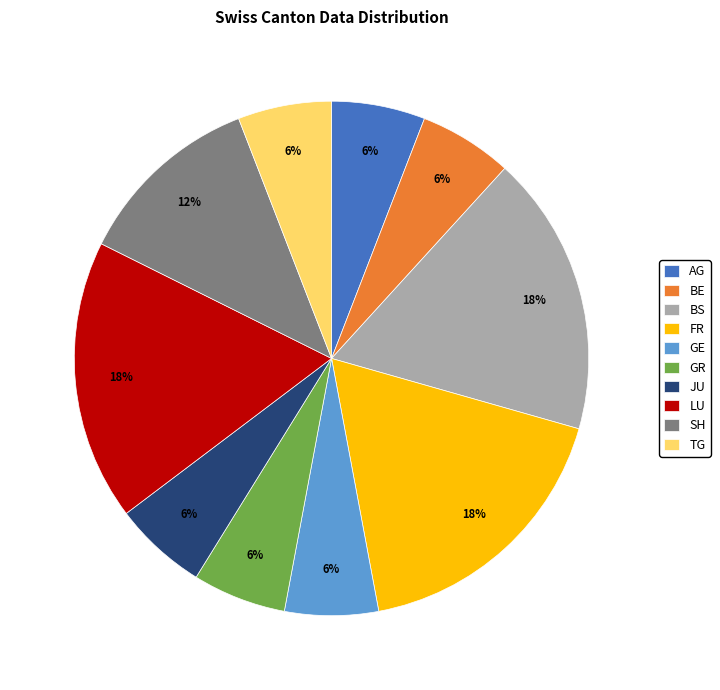

What percentage is the JU slice, to the nearest percent?

6%